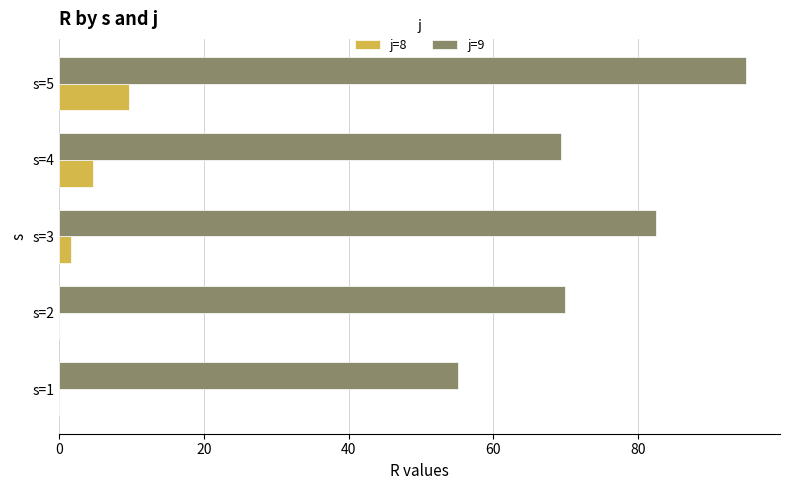

Which label corresponds to the largest value in the chart?

s=5